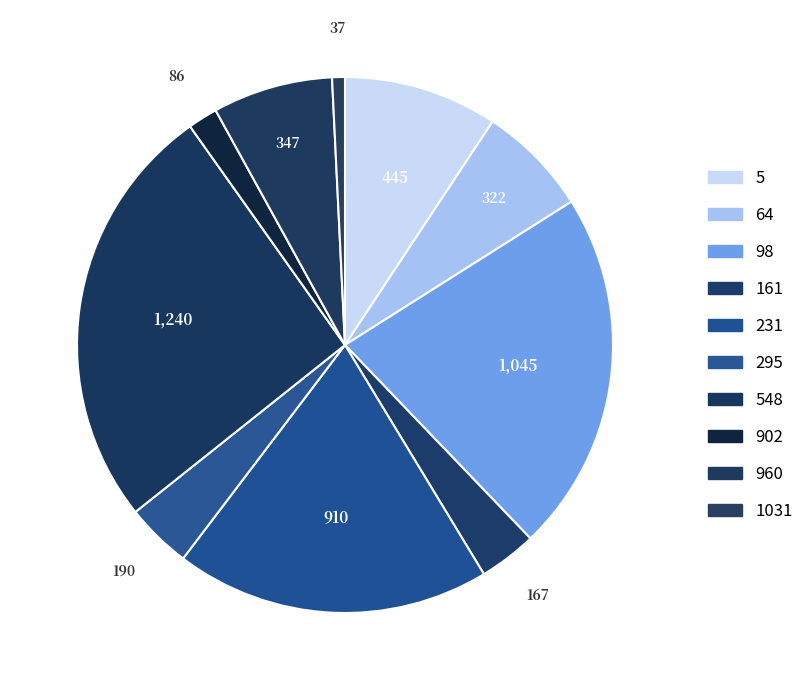

Count the number of slices in the pie.

10